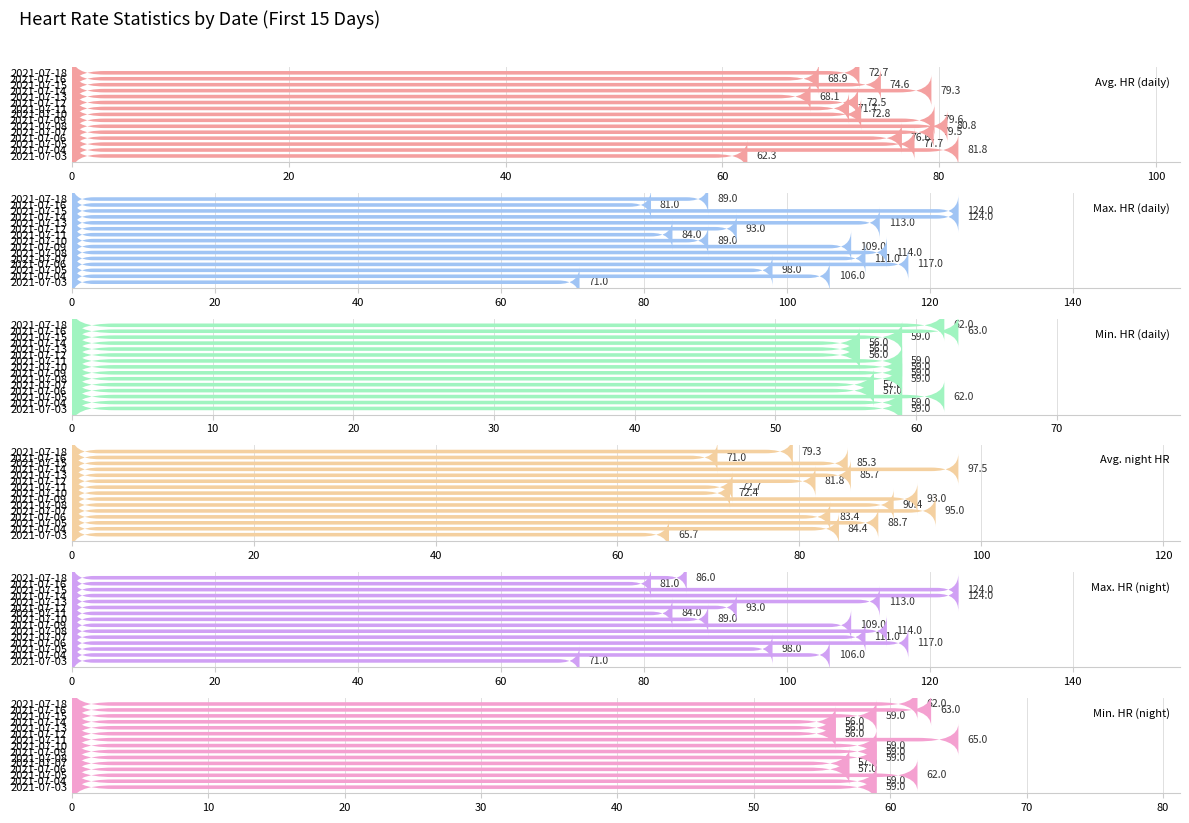

Between 2021-07-06 and 2021-07-14, which series saw the biggest shift?

Avg. night HR